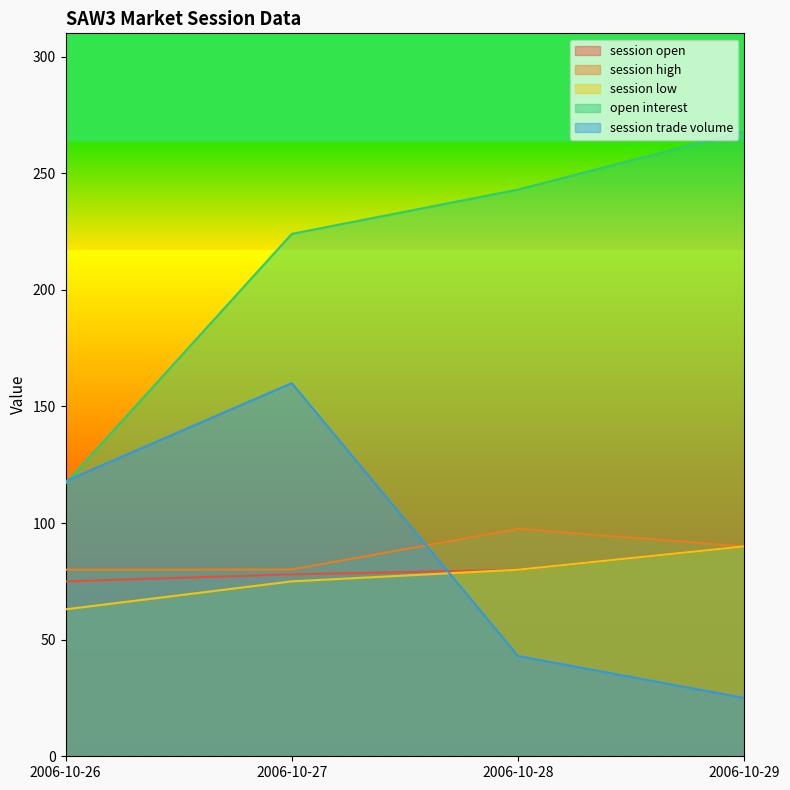

Between 2006-10-27 and 2006-10-29, which is larger?

2006-10-29